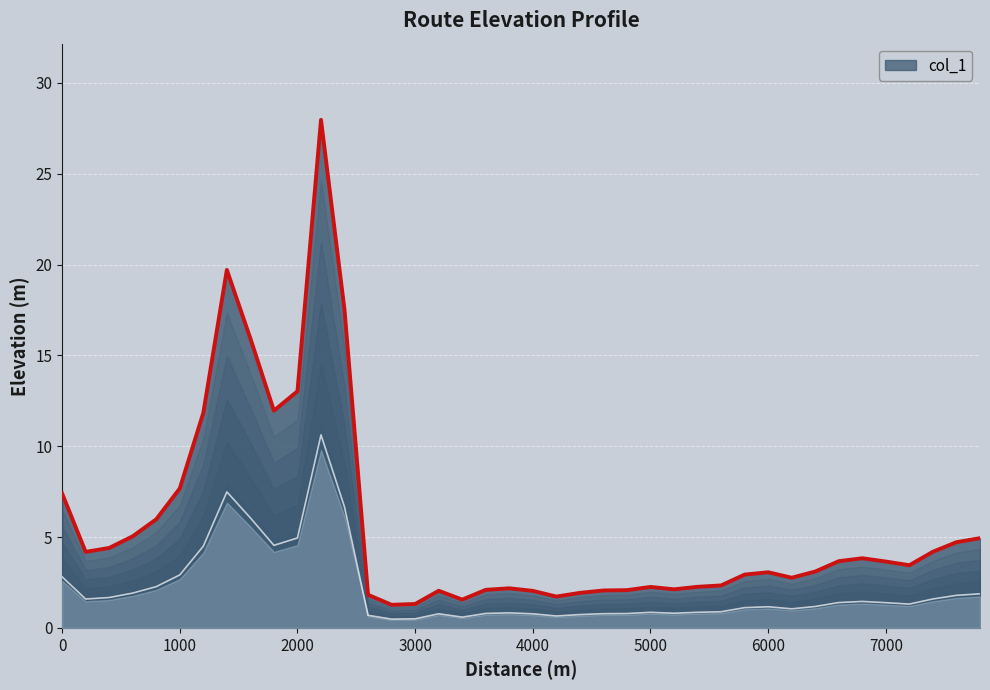

How many interior local valleys (lower than both neighbors) does the data have?

8